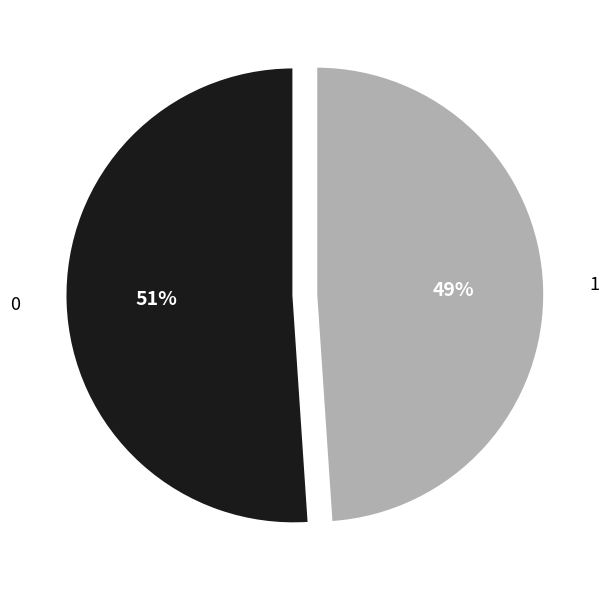

How many slices are in this pie chart?

2